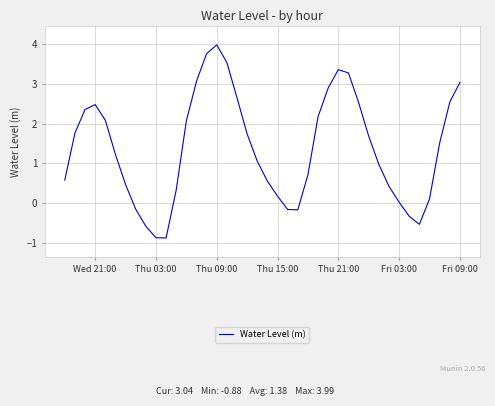

What is the maximum value shown in the chart?

4.0